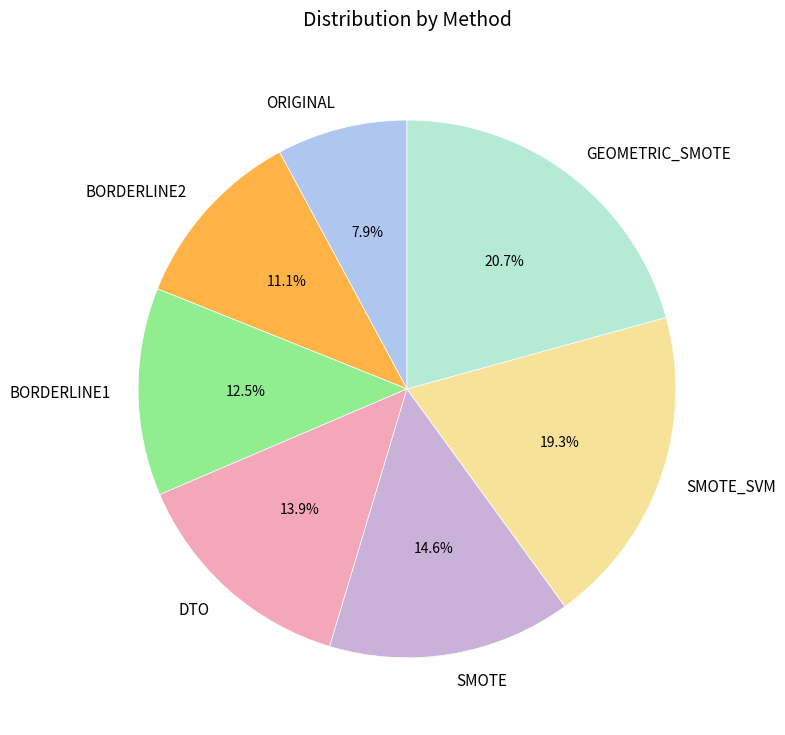

To the nearest percent, what is the average slice percentage?

14%